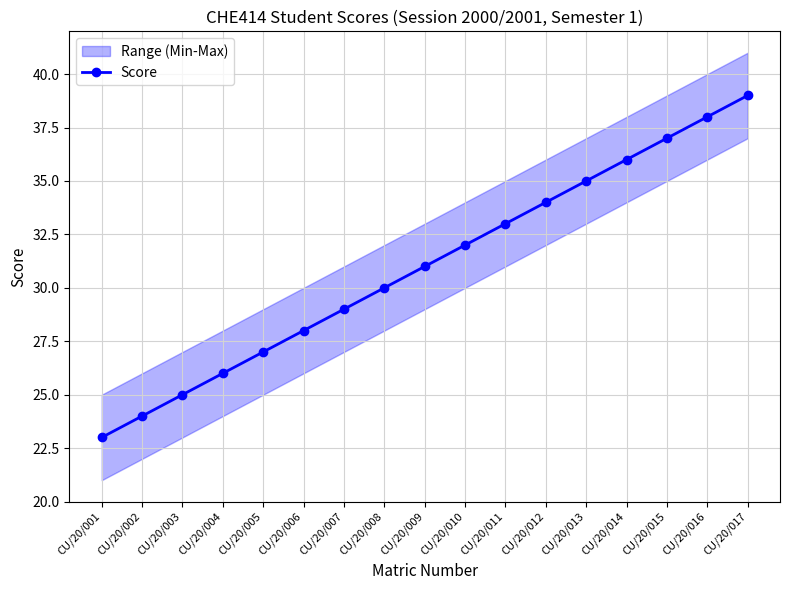

Which has a higher value, CU/20/006 or CU/20/003?

CU/20/006